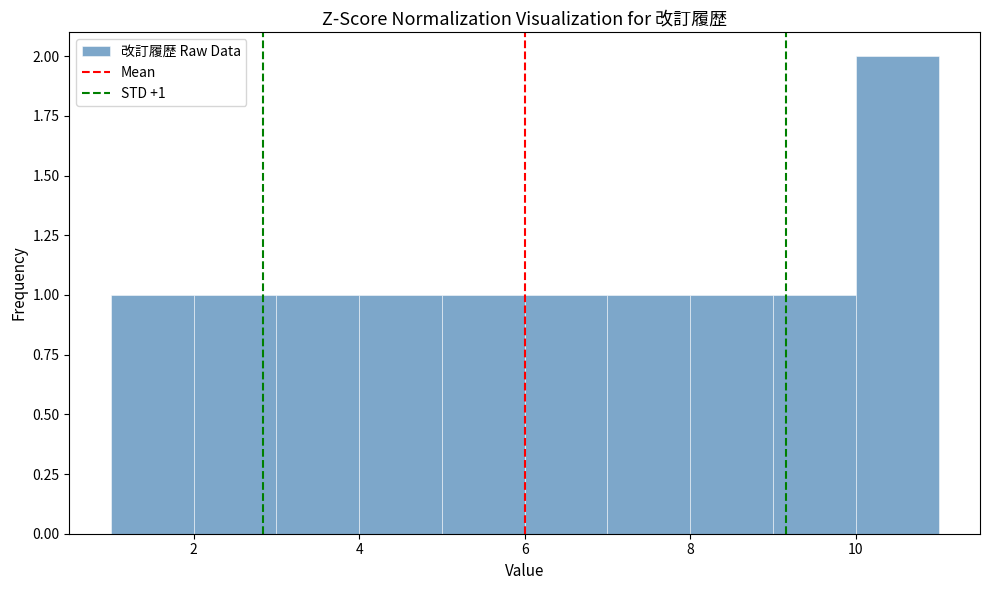

Over which range of the x-axis is the bar tallest?

10 to 11